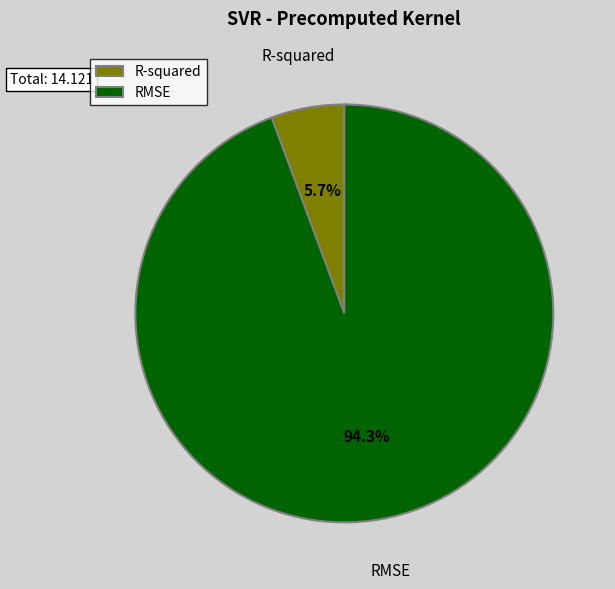

Between R-squared and RMSE, which is larger?

RMSE